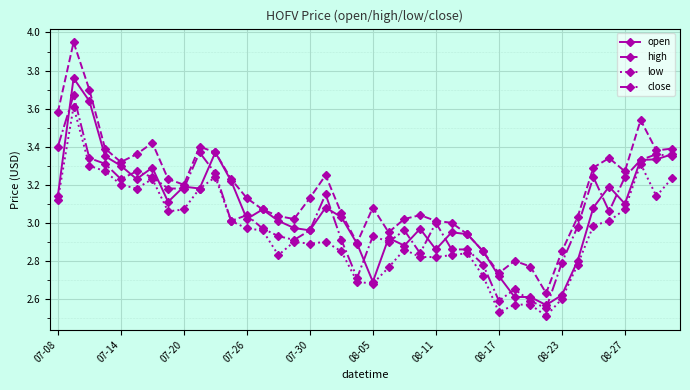

Which series has the largest total across all categories?

high